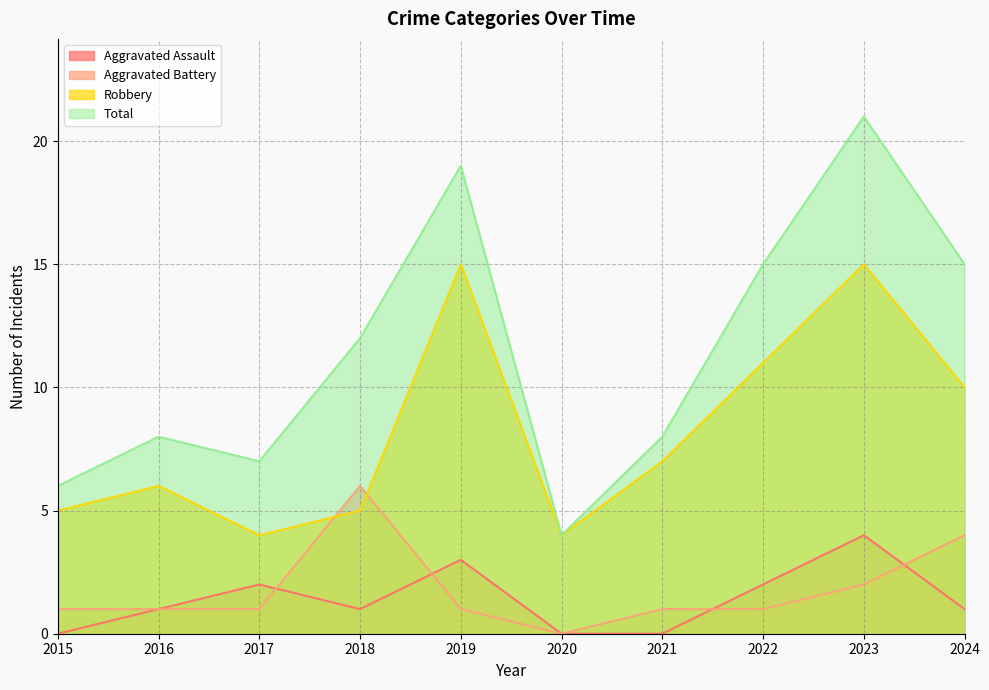

True or false: Total and Robbery intersect in this chart.

False